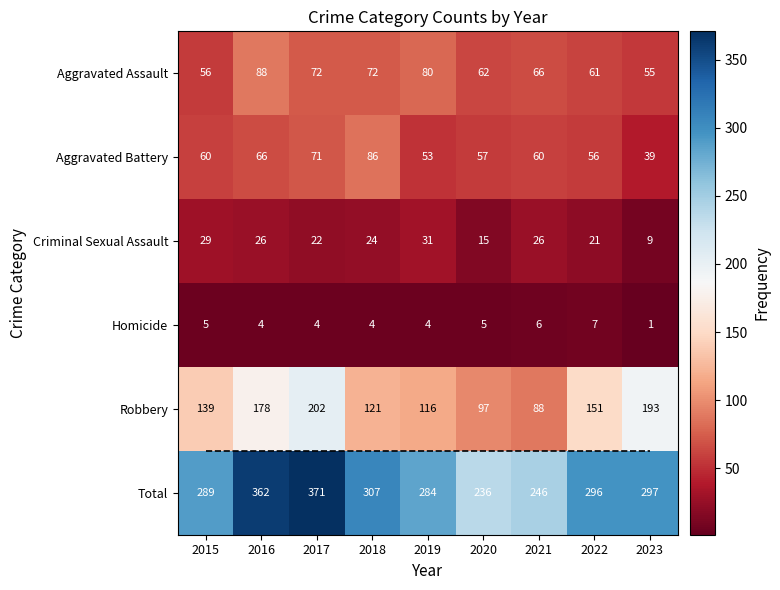

How many categories are shown in the chart?

9